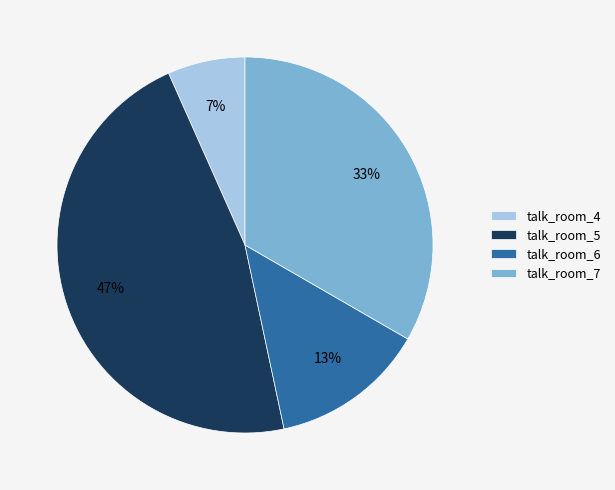

Count the number of slices in the pie.

4